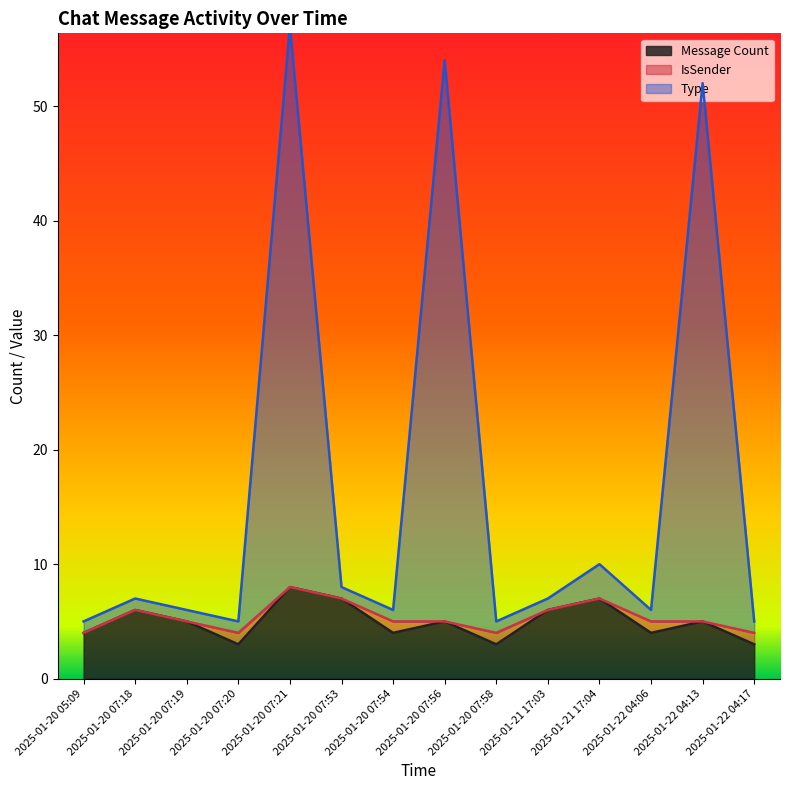

What is the maximum value for Message Count?

8